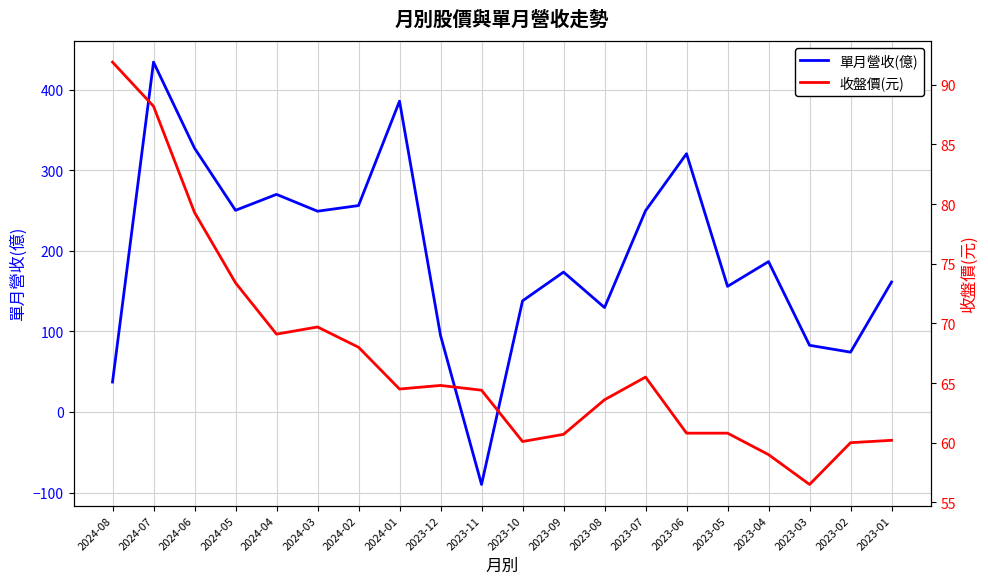

The value of 收盤價(元) at 2023-04 is 59.0. True or false?

True